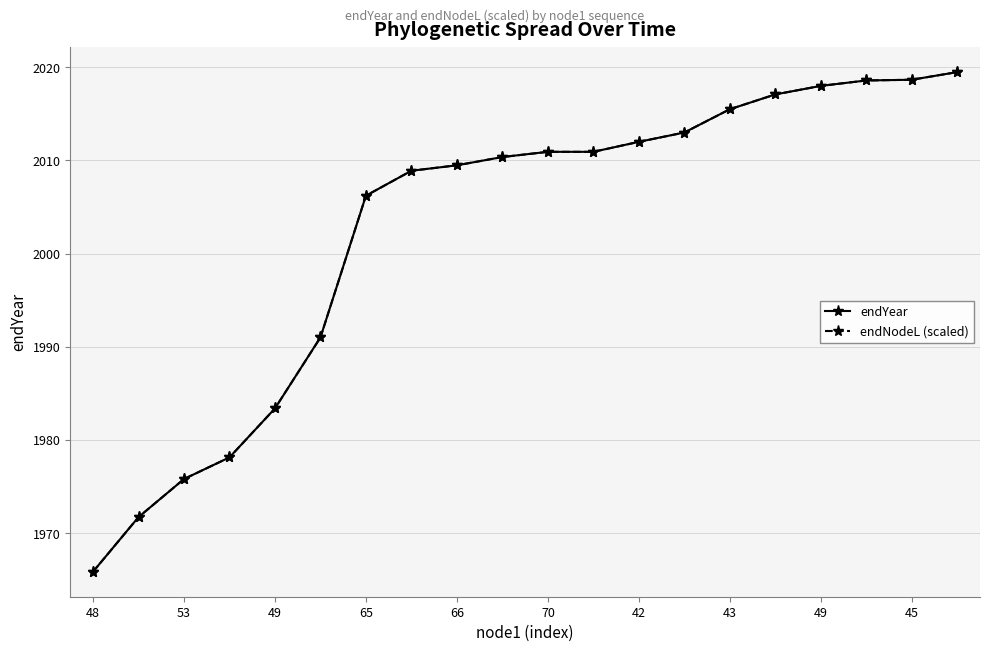

List the series in order of their peak value, lowest first.

endYear, endNodeL (scaled)